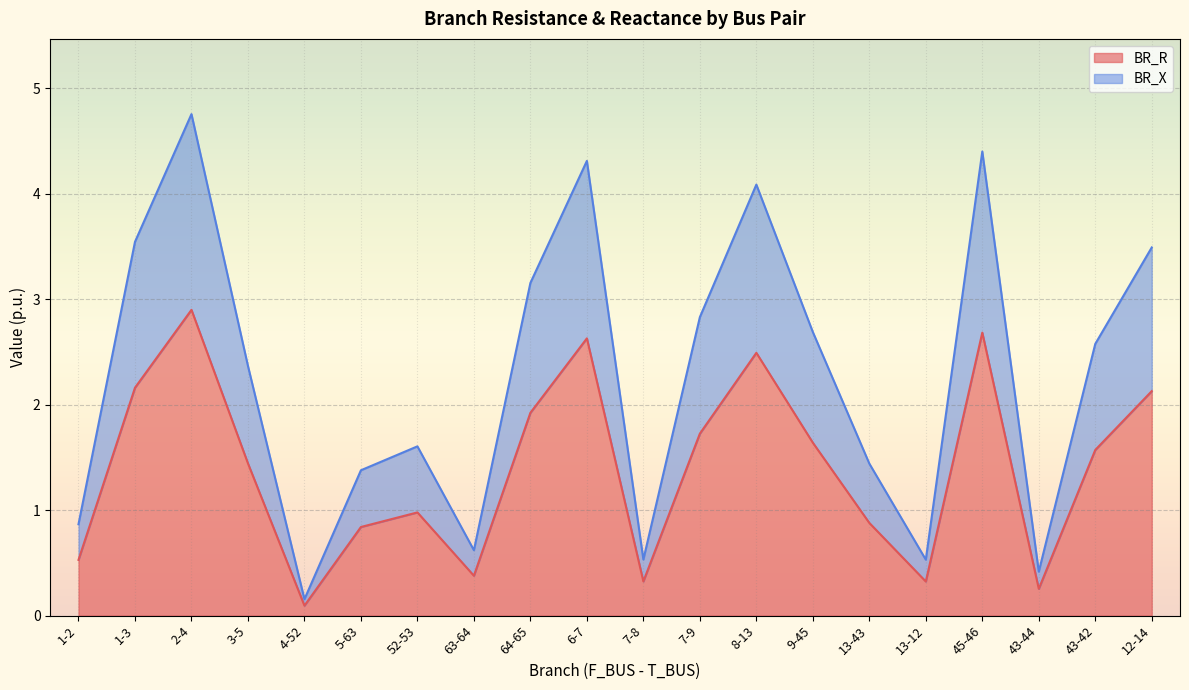

What is the minimum value for BR_X?

0.2